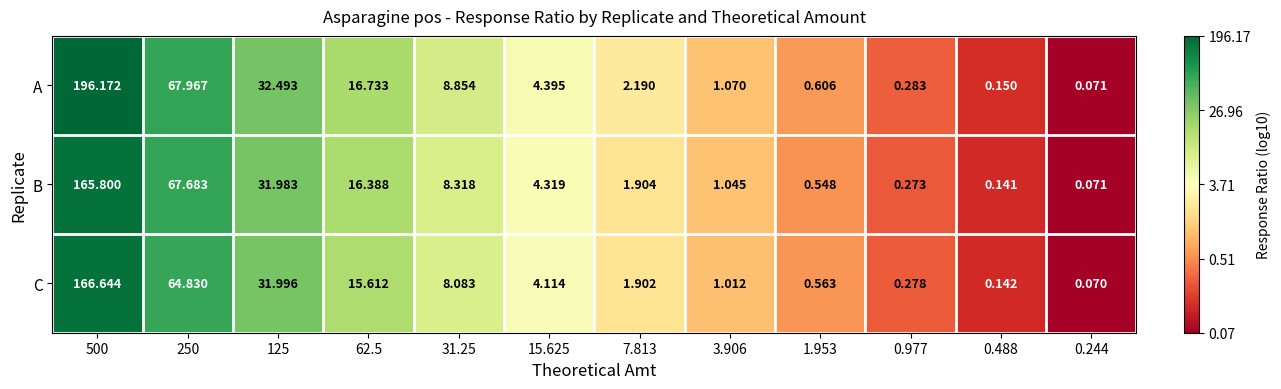

Which series has the largest total across all categories?

A